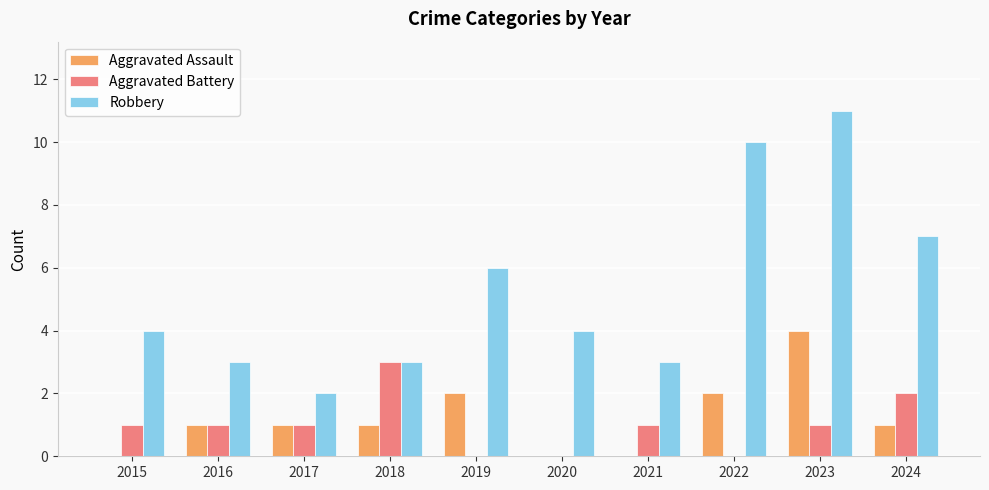

What value does the Robbery series have at 2020?

4